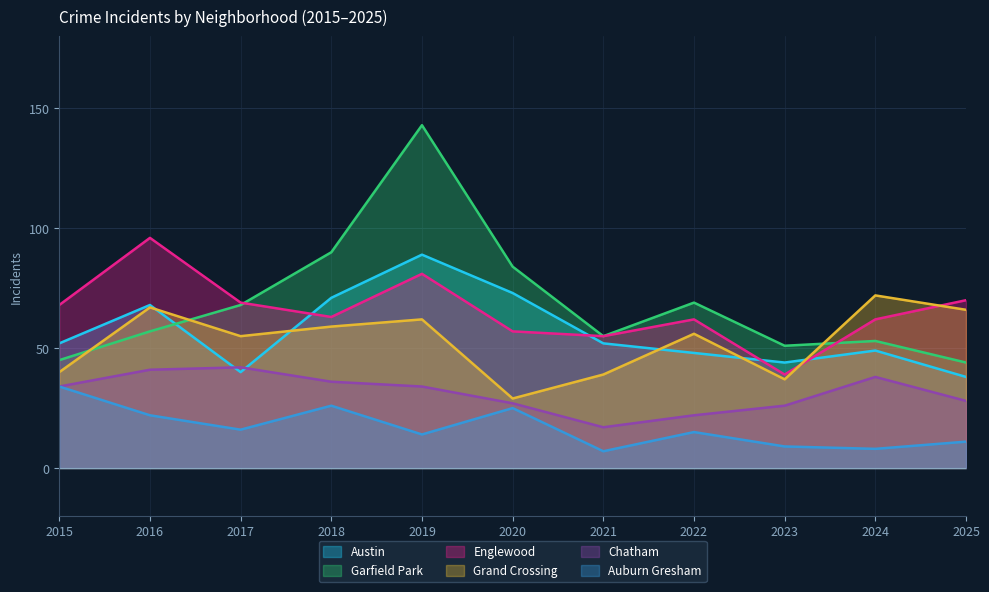

At which label does Garfield Park reach its peak?

2019